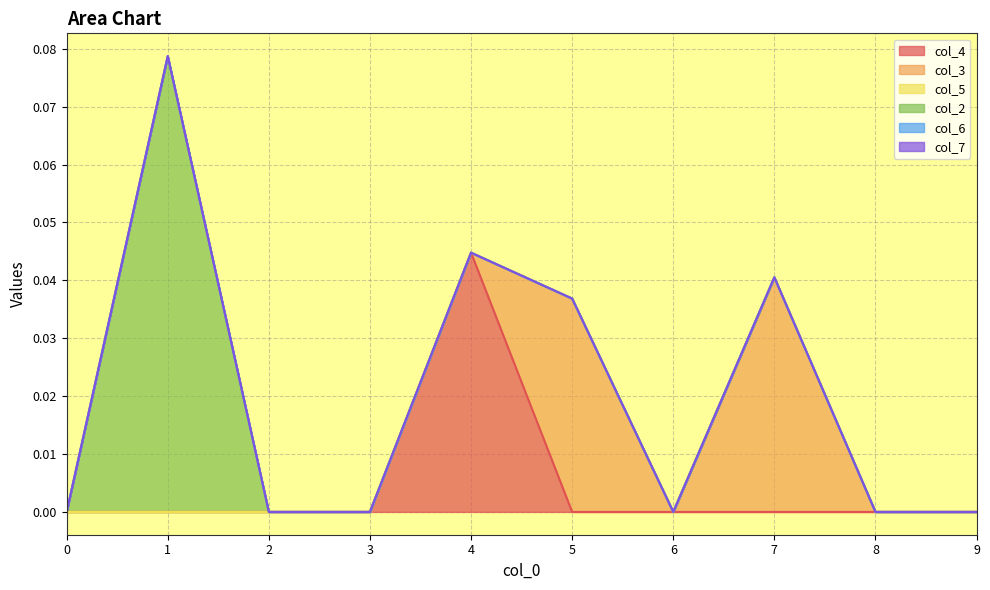

The col_6 series shows 0.0 at 3. True or false?

True